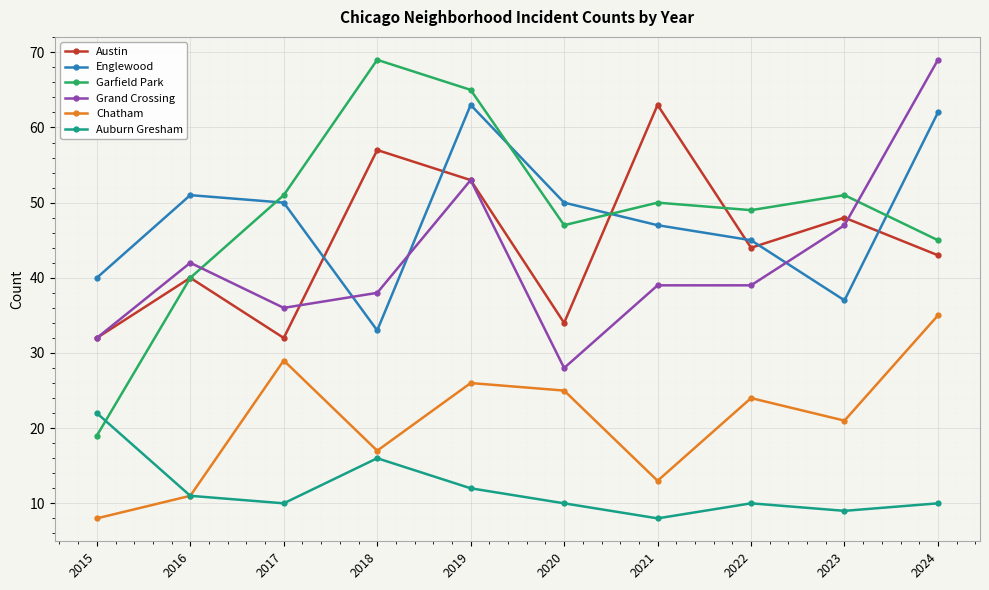

Reading left to right, what are all the values shown in this chart?

Austin: 2015=32	2016=40	2017=32	2018=57	2019=53	2020=34	2021=63	2022=44	2023=48	2024=43
Englewood: 2015=40	2016=51	2017=50	2018=33	2019=63	2020=50	2021=47	2022=45	2023=37	2024=62
Garfield Park: 2015=19	2016=40	2017=51	2018=69	2019=65	2020=47	2021=50	2022=49	2023=51	2024=45
Grand Crossing: 2015=32	2016=42	2017=36	2018=38	2019=53	2020=28	2021=39	2022=39	2023=47	2024=69
Chatham: 2015=8	2016=11	2017=29	2018=17	2019=26	2020=25	2021=13	2022=24	2023=21	2024=35
Auburn Gresham: 2015=22	2016=11	2017=10	2018=16	2019=12	2020=10	2021=8	2022=10	2023=9	2024=10